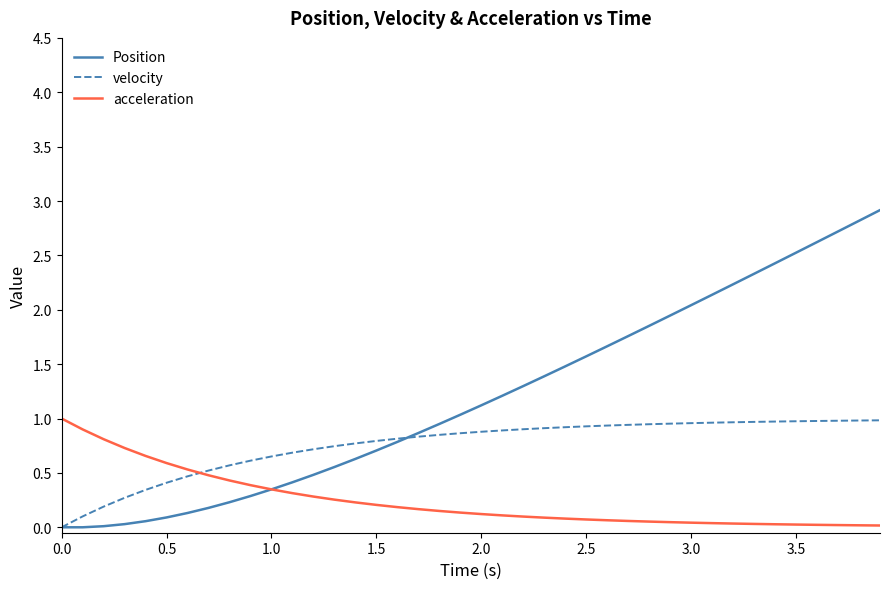

True or false: velocity and acceleration cross at least once.

True